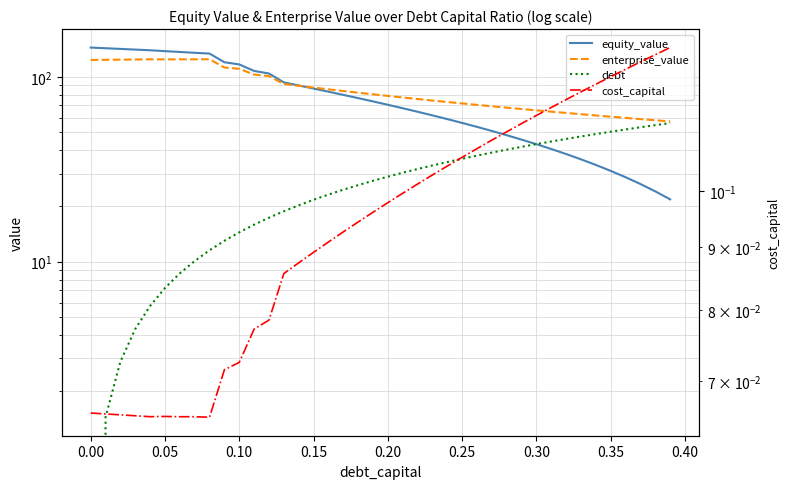

How many data points in equity_value are less than 73?

20